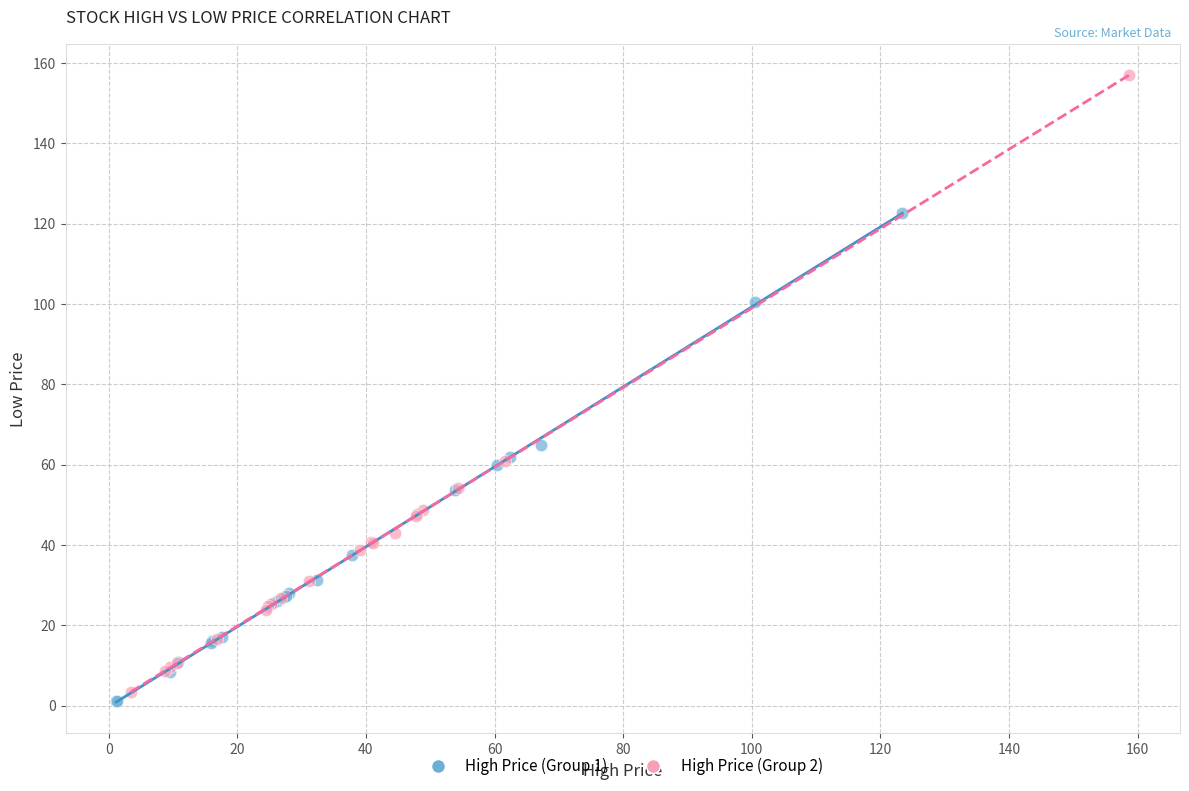

Which series reaches the maximum Y coordinate?

High Price (Group 2)